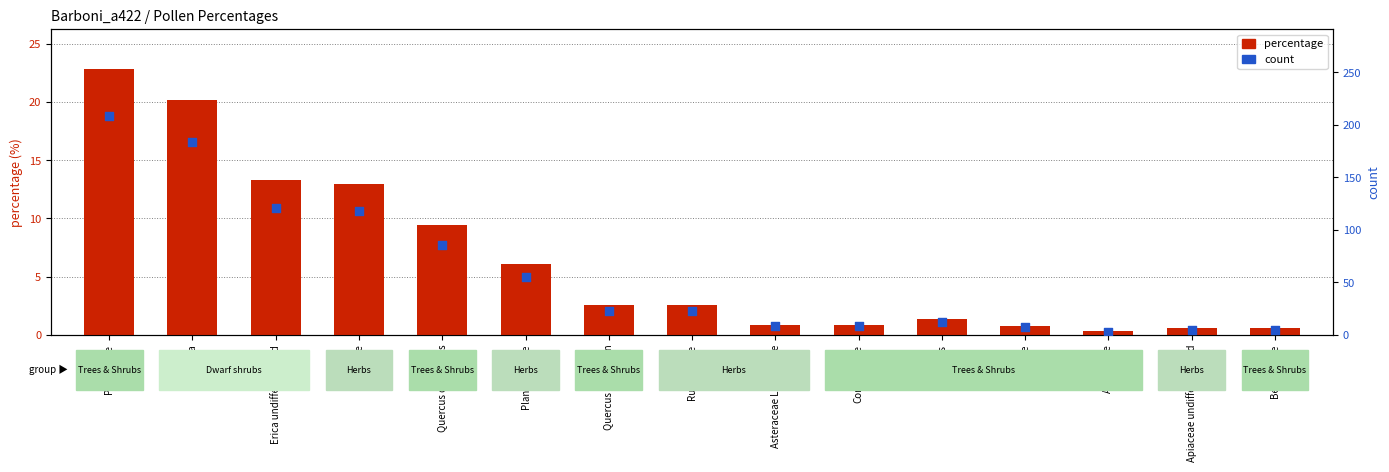

At which category is the sum across all series the highest?

Pinus-type